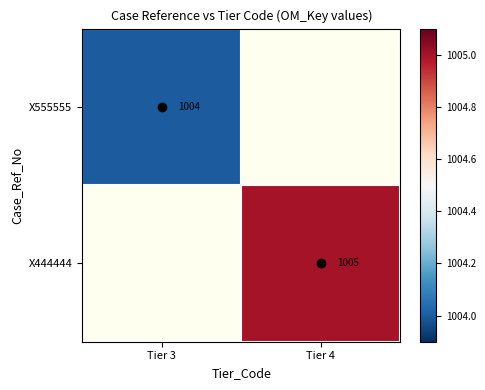

What is the minimum value shown in the chart?

1004.0